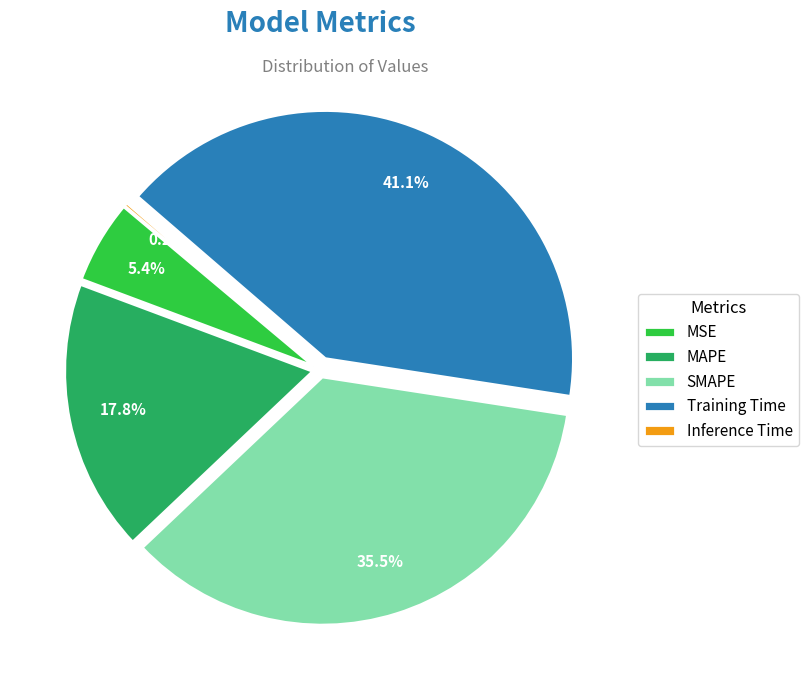

Does any single category account for the majority?

No